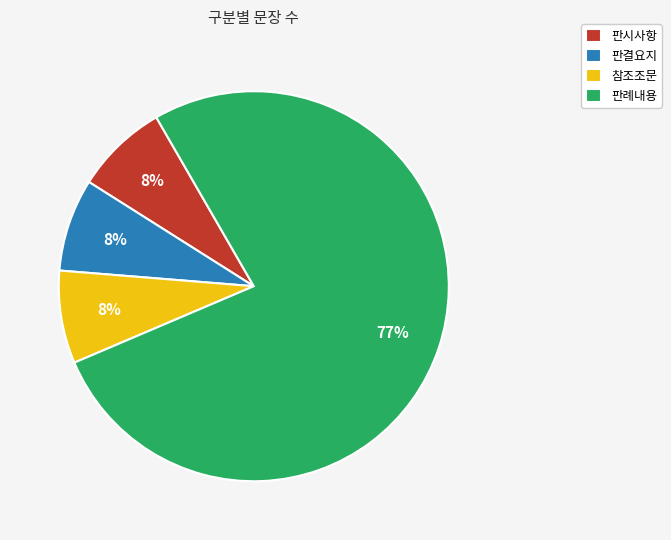

Is the sum of 참조조문 and 판결요지 greater than half?

No